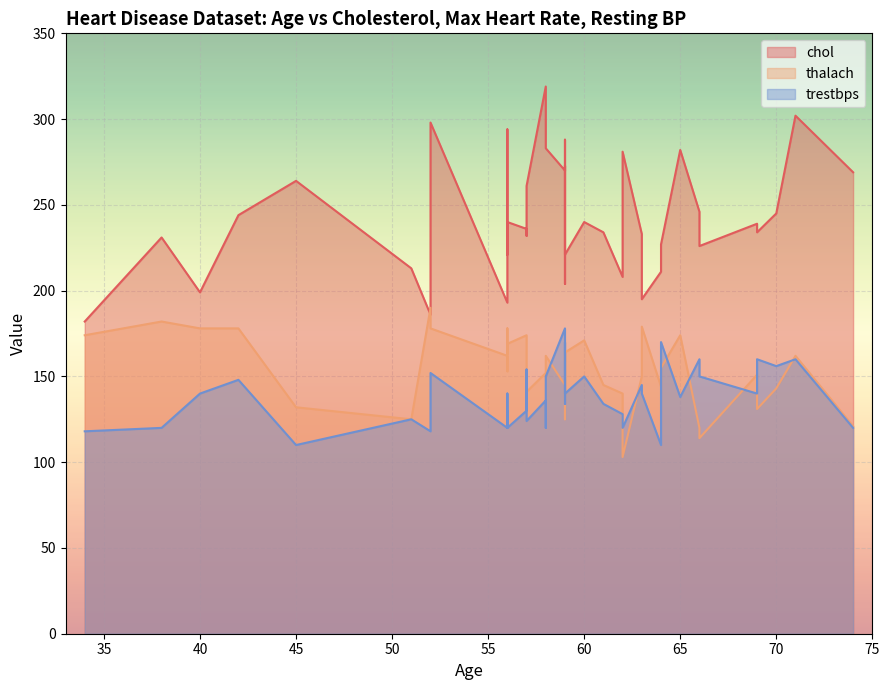

What is the value of the chol point at the 24th from the left?

269